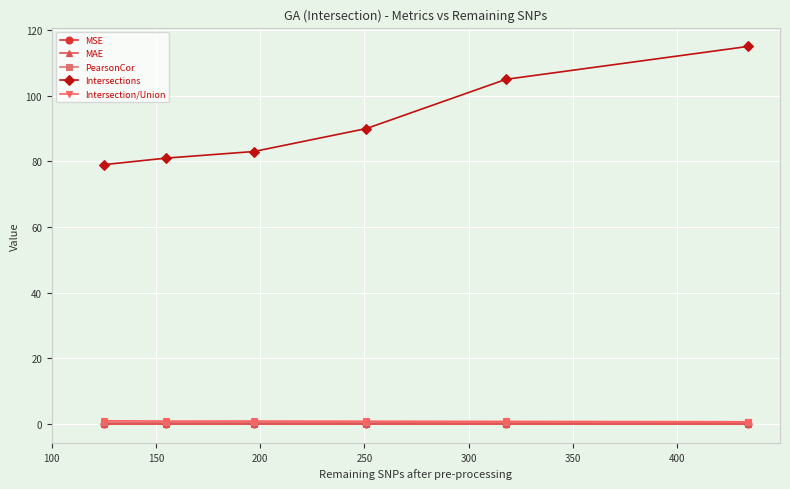

Which series has the largest total across all categories?

Intersections